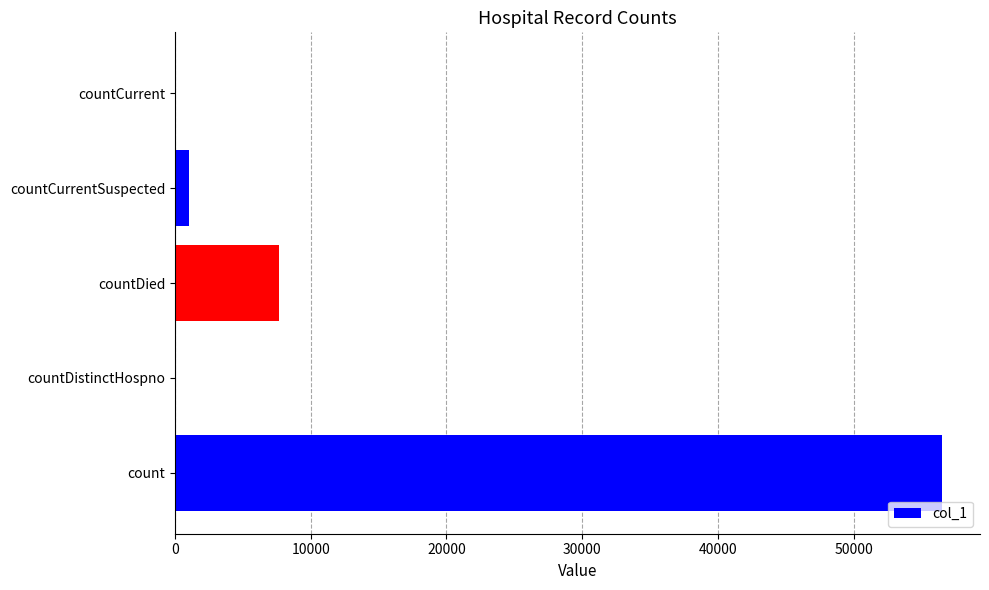

Which has a higher value, countCurrentSuspected or countDied?

countDied